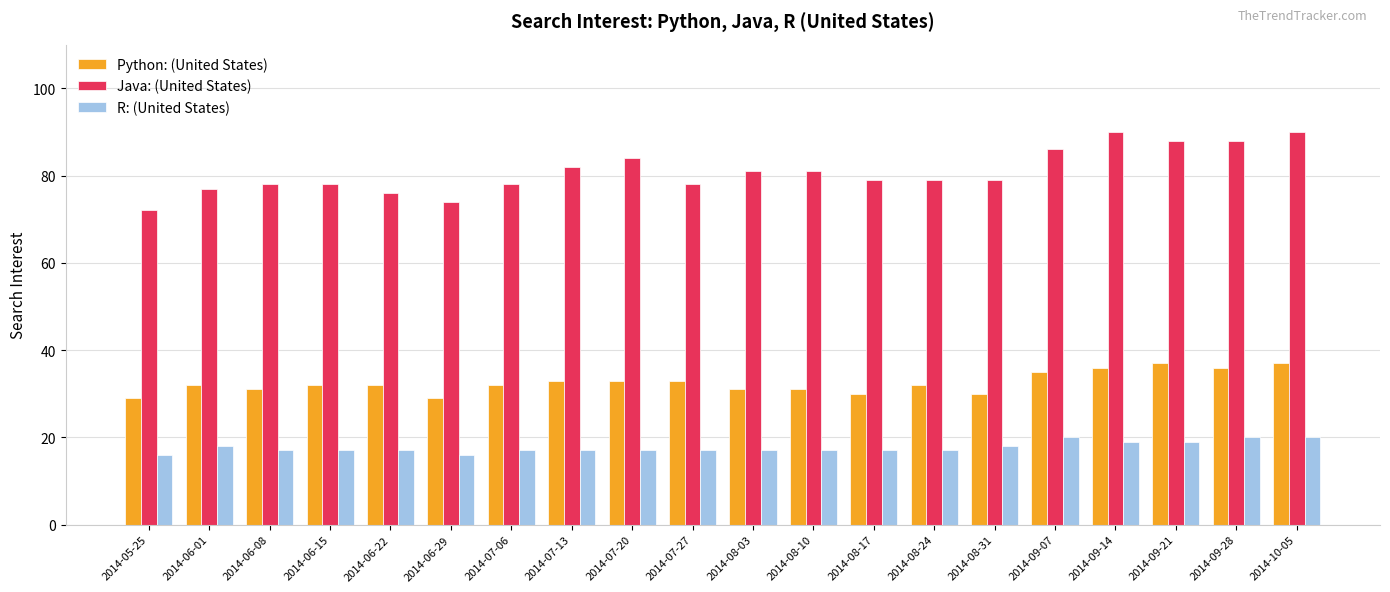

What are all the series names shown in the legend?

Python: (United States), Java: (United States), R: (United States)